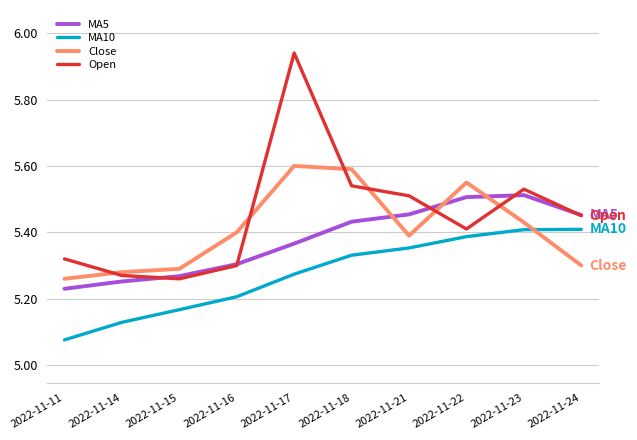

True or false: MA10 and MA5 intersect in this chart.

False